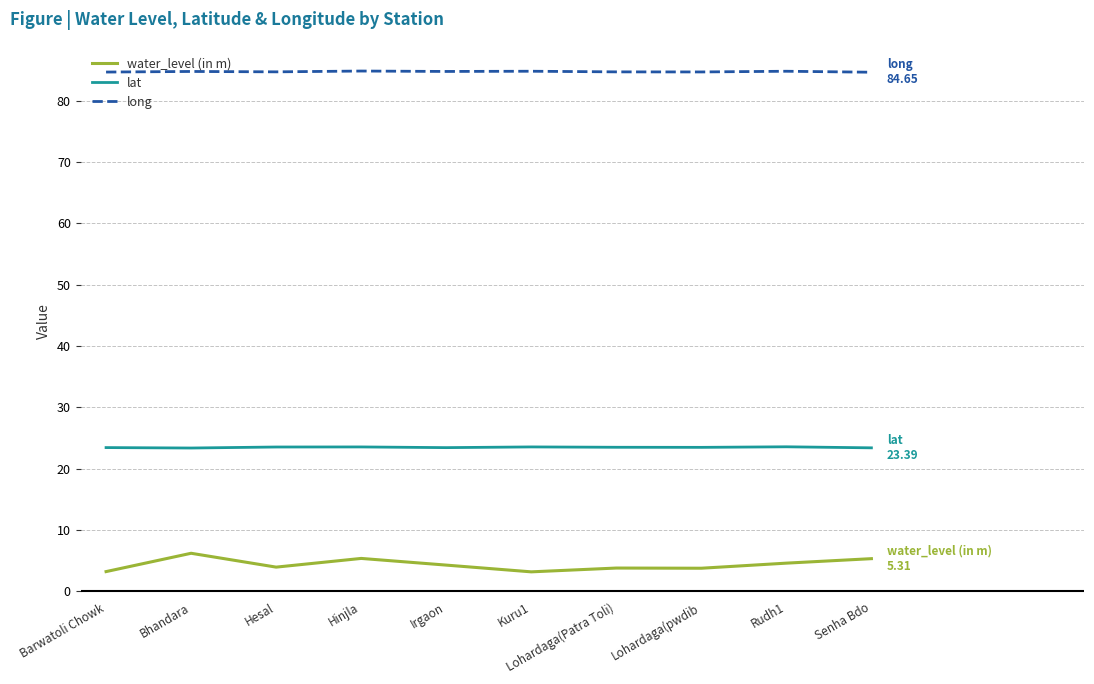

Which series has the largest range (max minus min)?

water_level (in m)